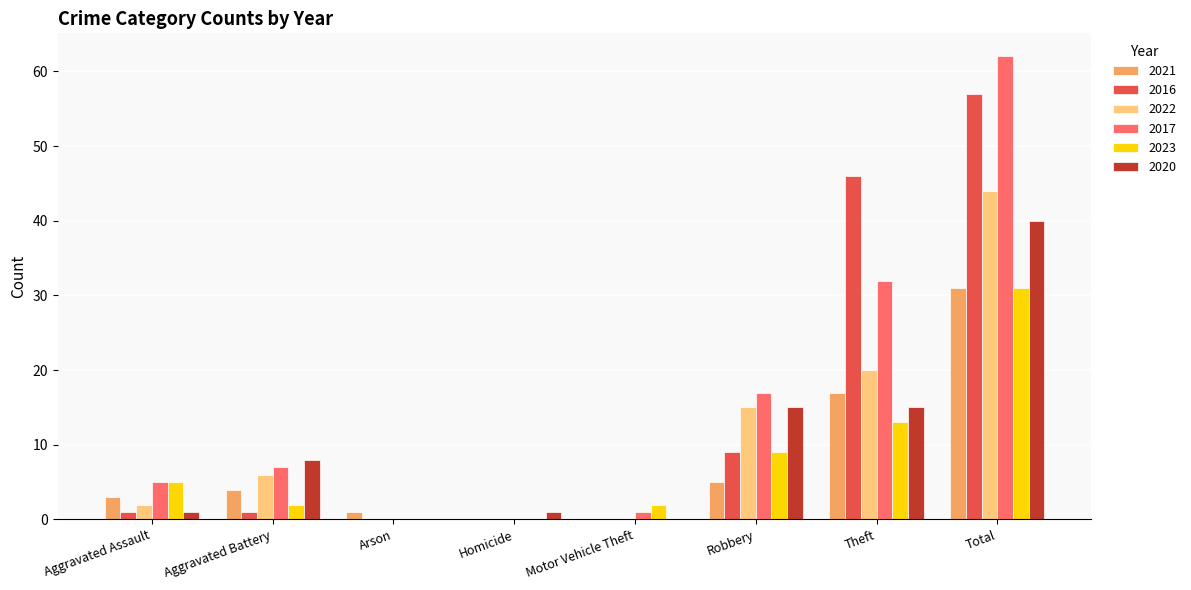

Reading left to right, extract all data points from this chart.

2021: 3	4	1	0	0	5	17	31
2016: 1	1	0	0	0	9	46	57
2022: 2	6	0	0	0	15	20	44
2017: 5	7	0	0	1	17	32	62
2023: 5	2	0	0	2	9	13	31
2020: 1	8	0	1	0	15	15	40